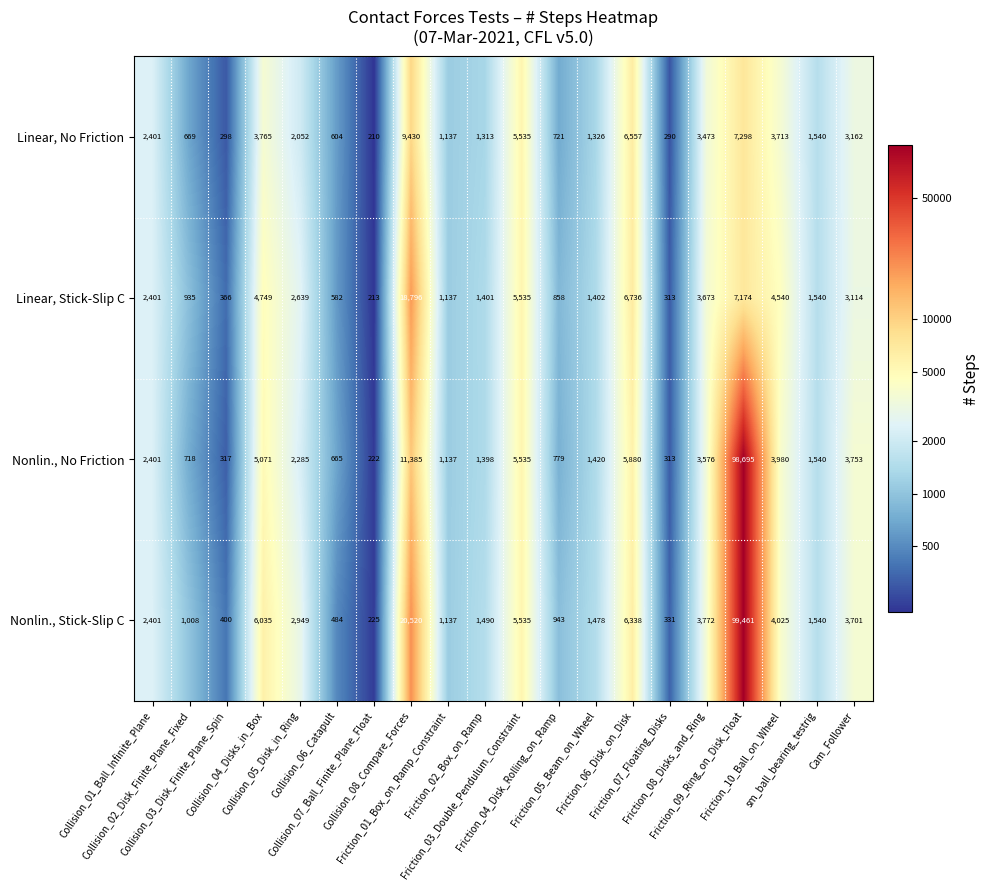

What is the maximum value shown in the chart?

99461